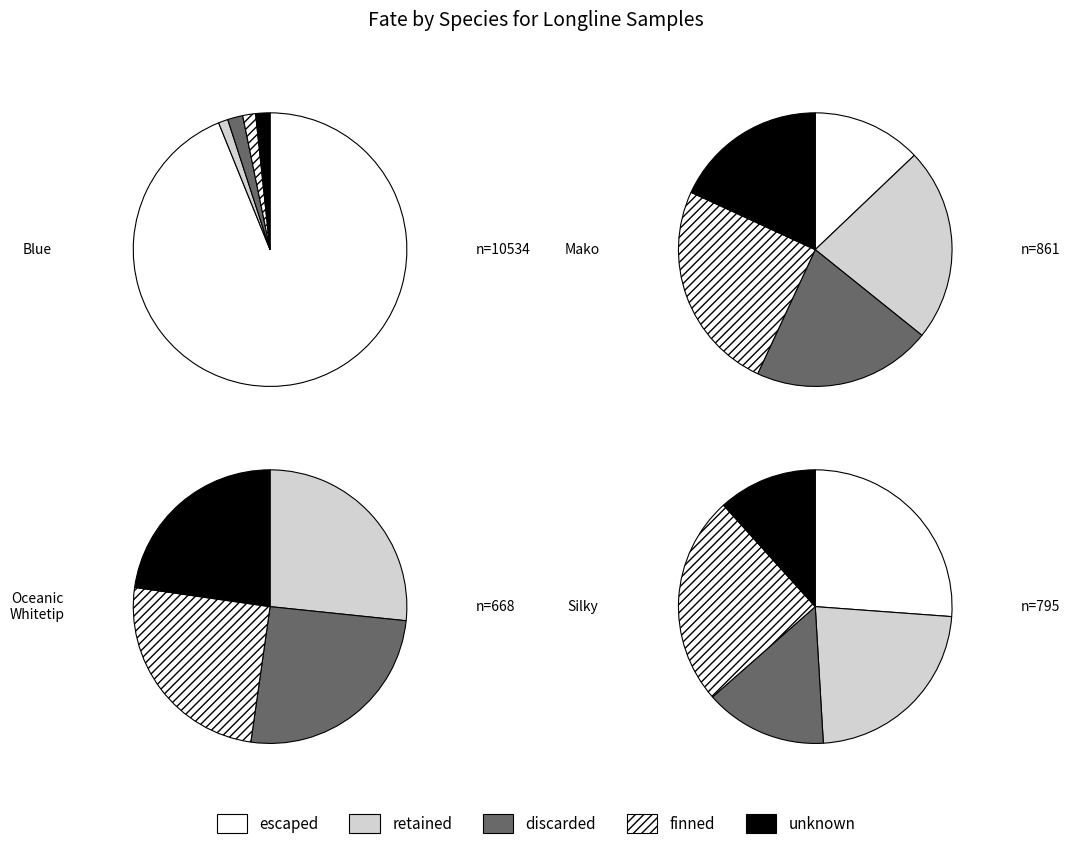

Count the number of slices in the pie.

4